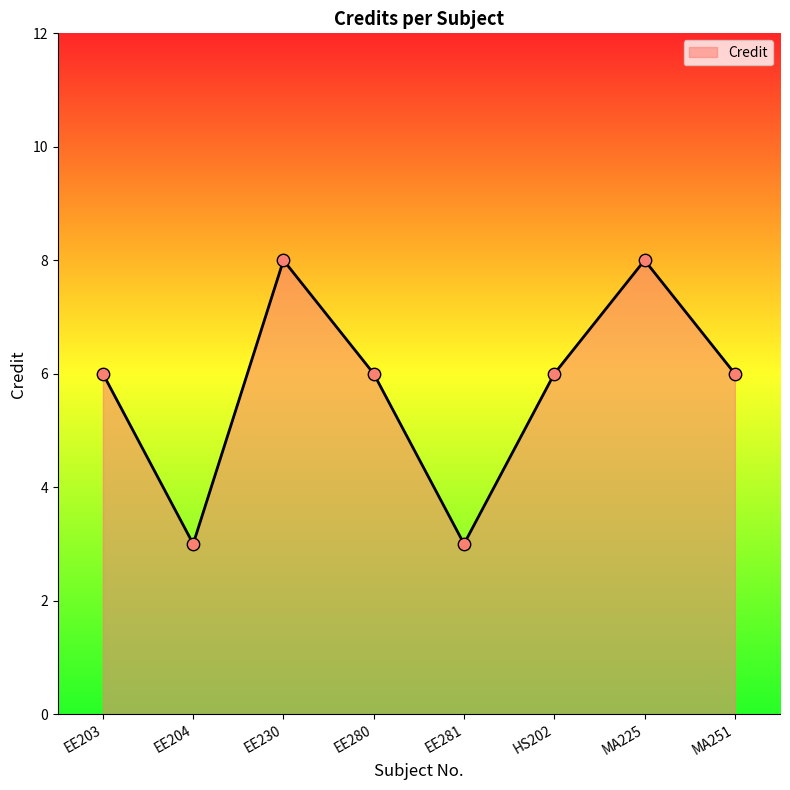

Approximately how many times larger is the value at MA225 compared to EE203?

1.3